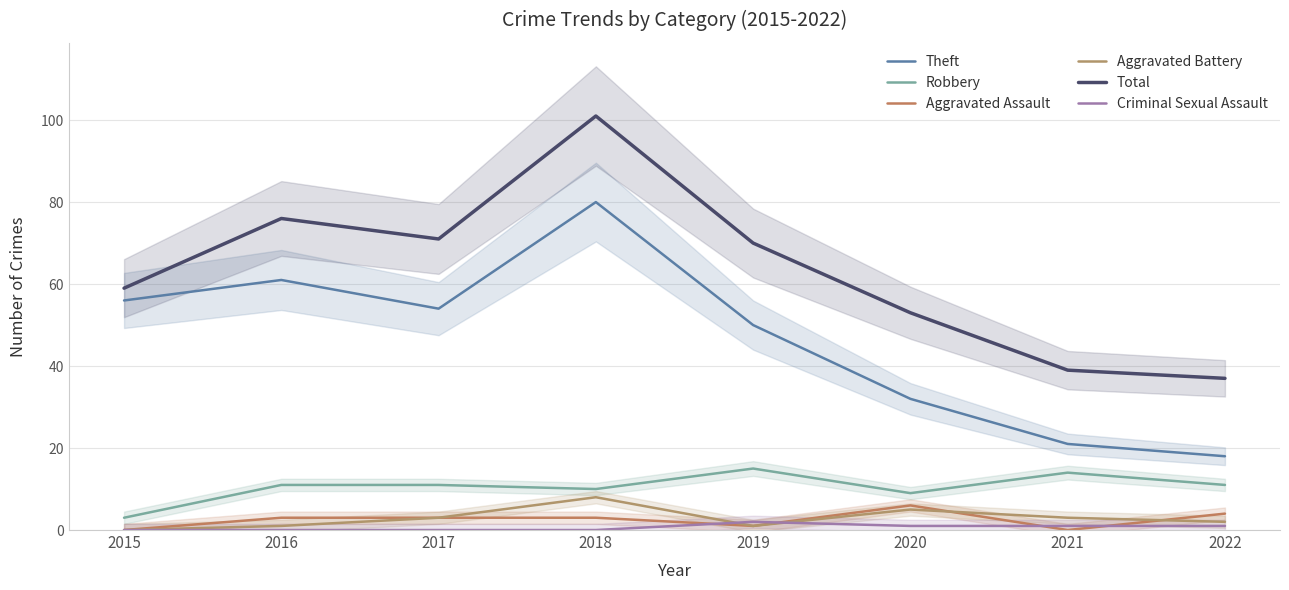

How many categories are shown in the chart?

8